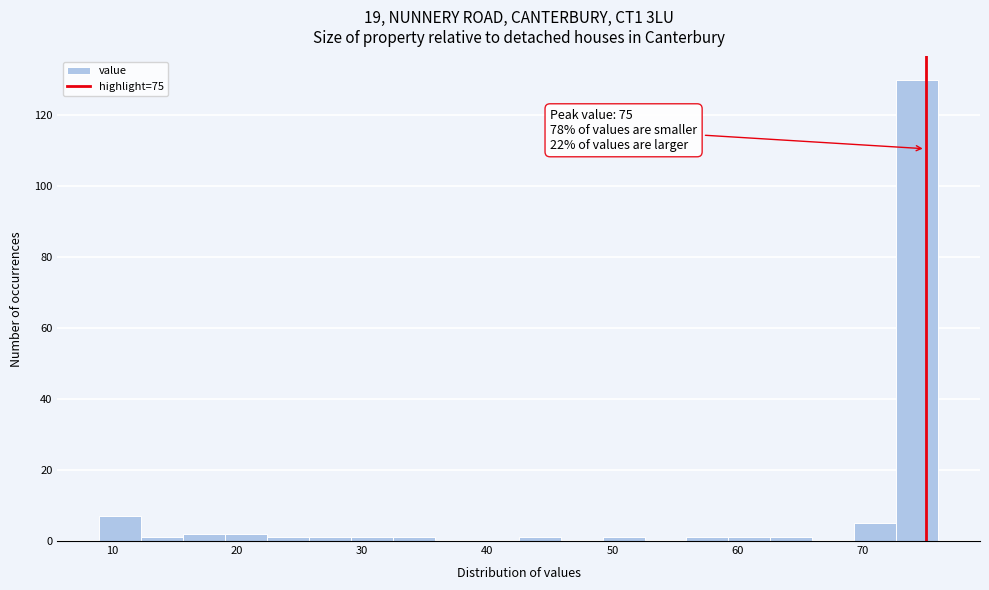

Around what value on the x-axis is the tallest bar? Give the approximate position of its centre, as read against the axis.

74